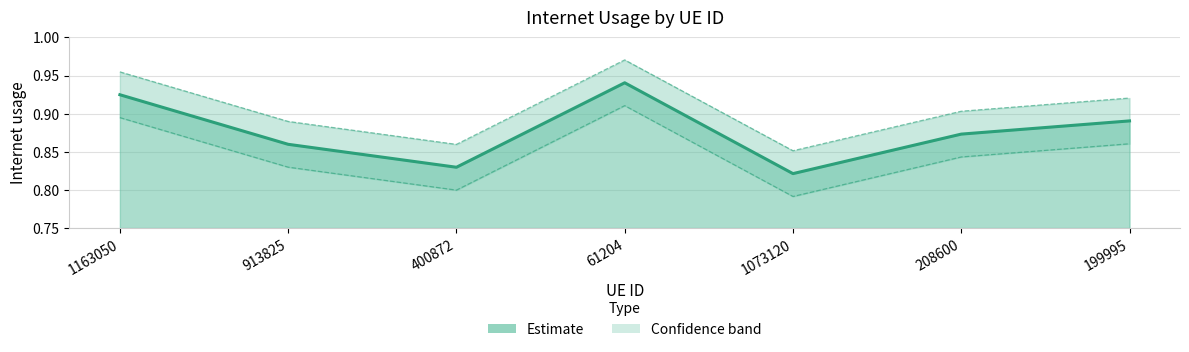

True or false: the data shows 0.9 at 208600.

True